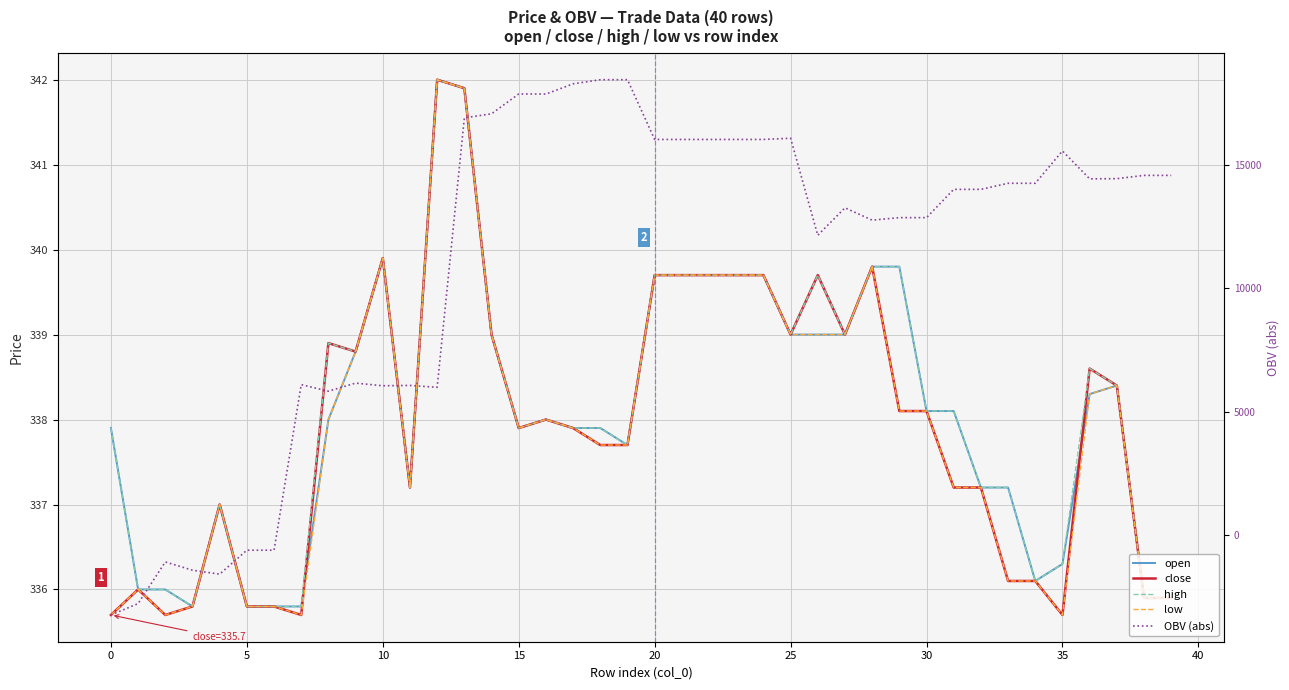

Is it true that OBV (abs) equals 16028.4 at 20?

True